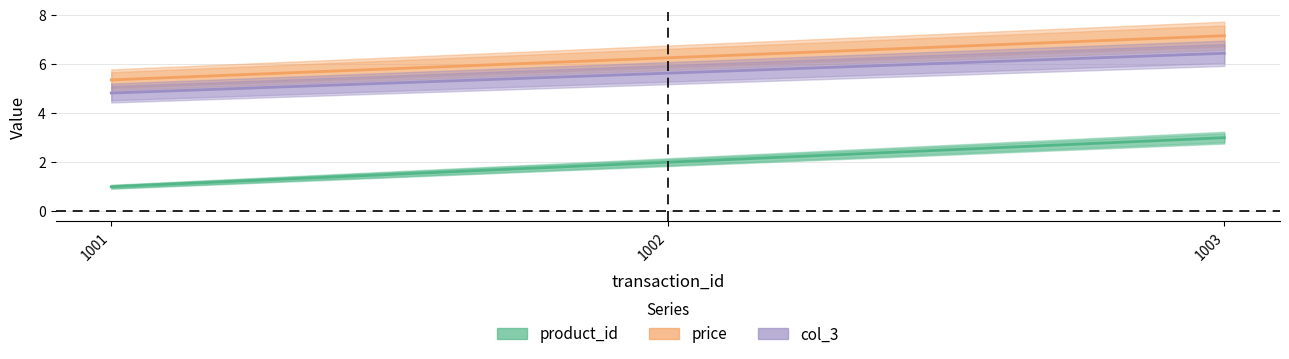

How many lines are shown in the chart?

3